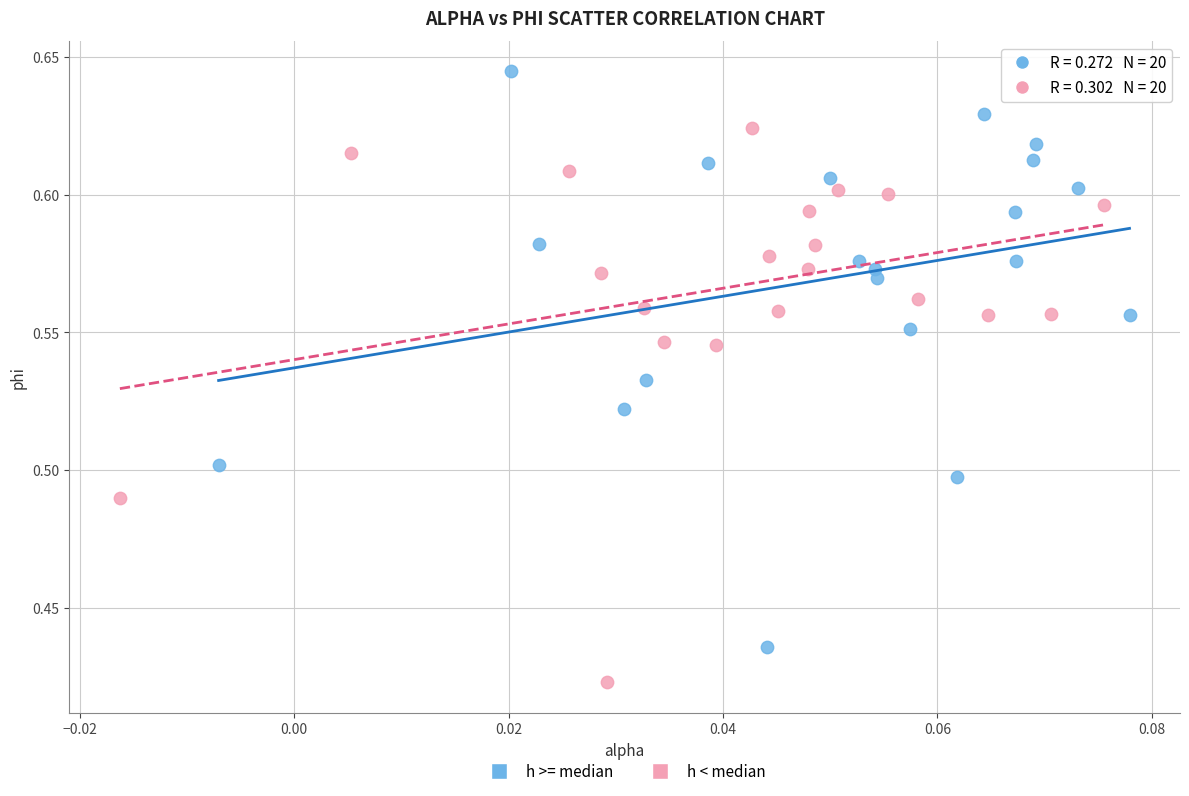

Which series contains the highest Y value?

h >= median